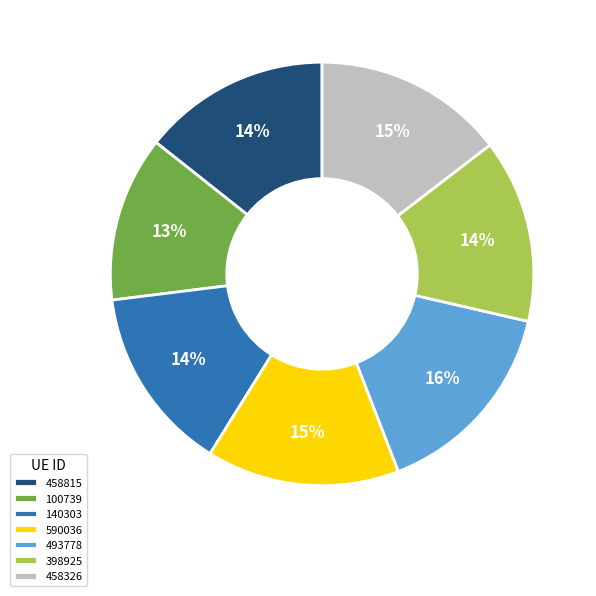

To the nearest percent, what is the difference between the 100739 and 458326 slice percentages?

2%